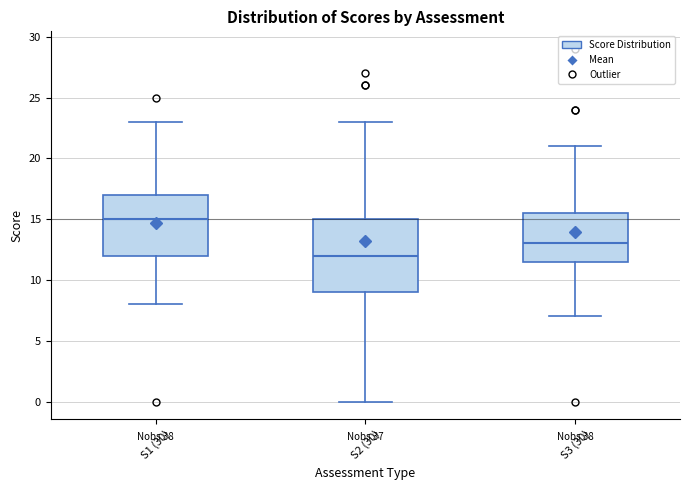

Reading left to right, read every box against the y-axis: the position of its median line, the range the box covers, and the ends of its whiskers. The values are not printed on the chart, so give them approximately, as read against the axis.

S1 (30): median 15.0, box 12.0 to 17.0, whiskers 8.0 to 23.0
S2 (30): median 12.0, box 9.0 to 15.0, whiskers 0.0 to 23.0
S3 (30): median 13.0, box 11.5 to 15.5, whiskers 7.0 to 21.0